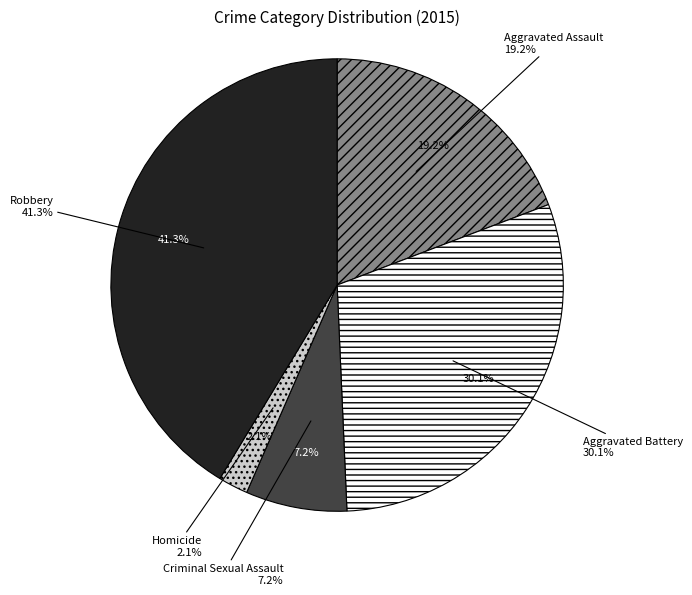

To the nearest percent, what is the difference between the Robbery and Aggravated Assault slice percentages?

22%